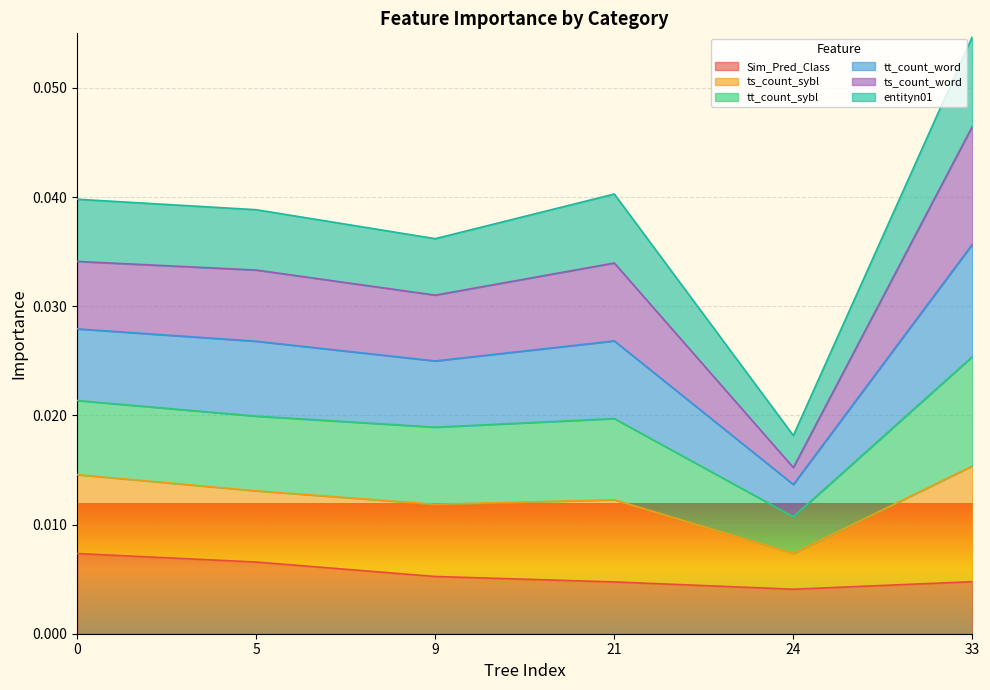

At which category is the sum across all series the highest?

33